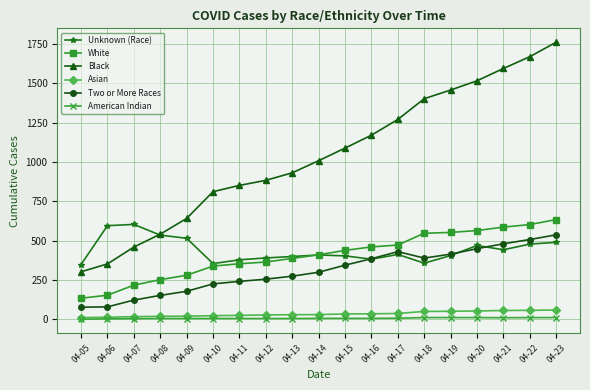

True or false: American Indian and Two or More Races cross at least once.

False